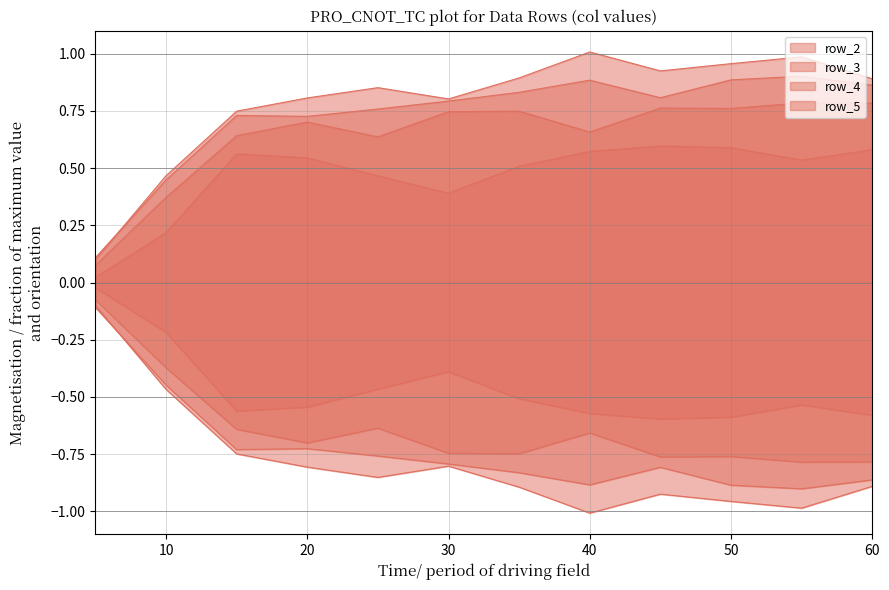

What is the value of the row_4 point at the 2nd from the left?

0.4